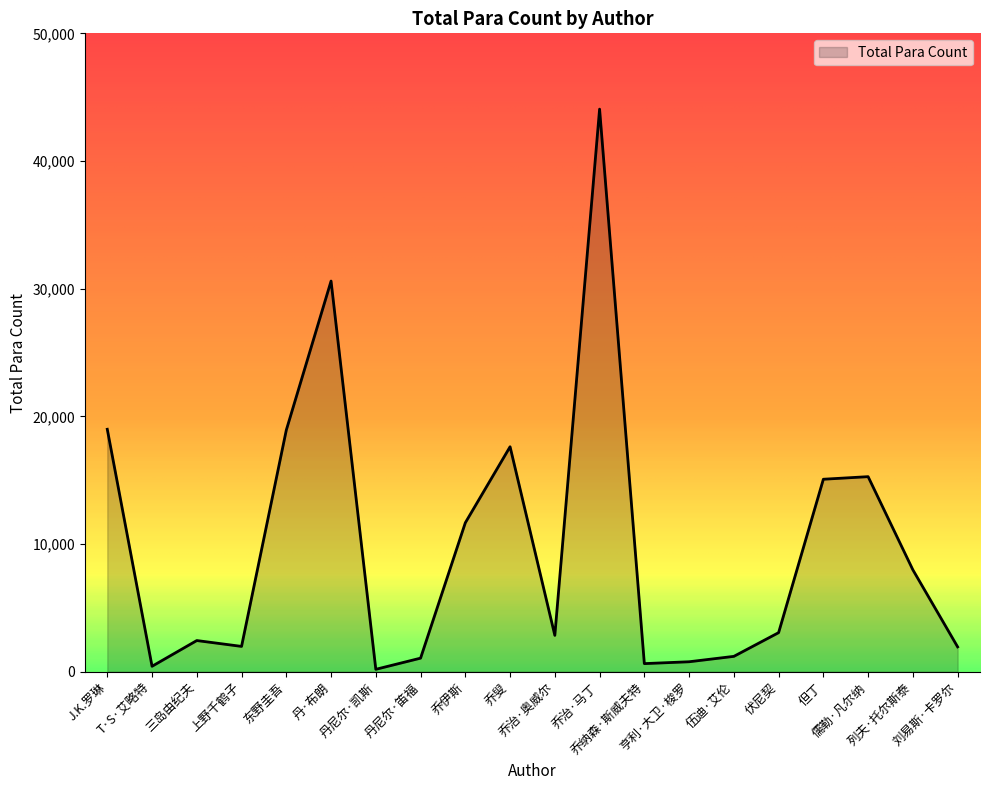

Does the chart display data point markers on the line(s)?

No